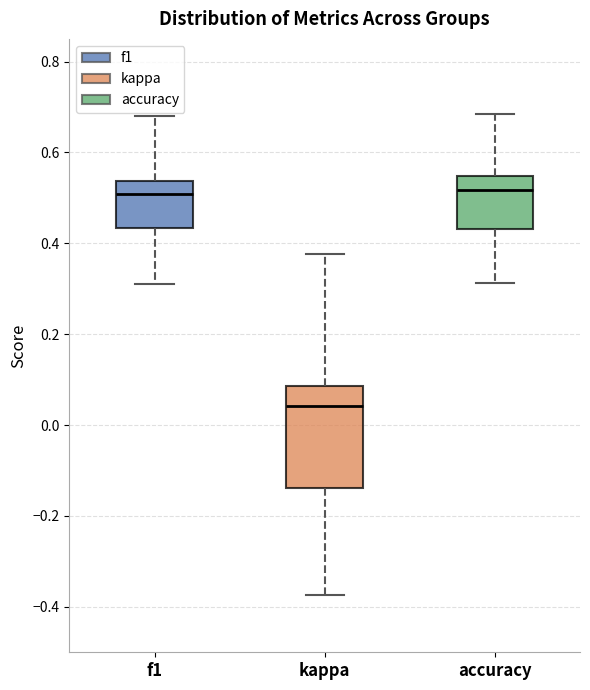

Which box is the tallest, from its lower edge to its upper edge?

kappa